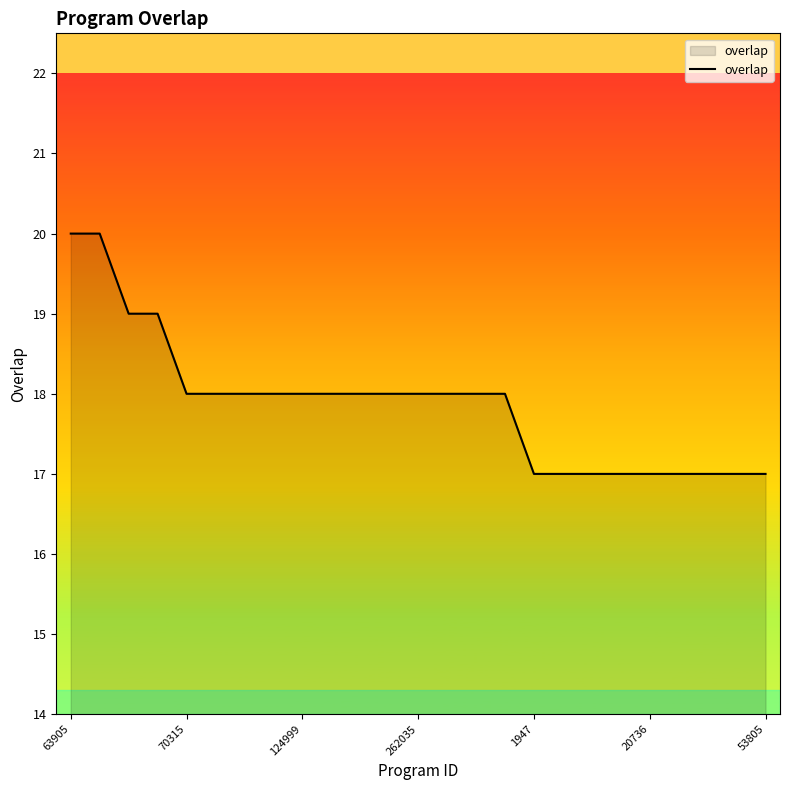

What is the maximum value shown in the chart?

20